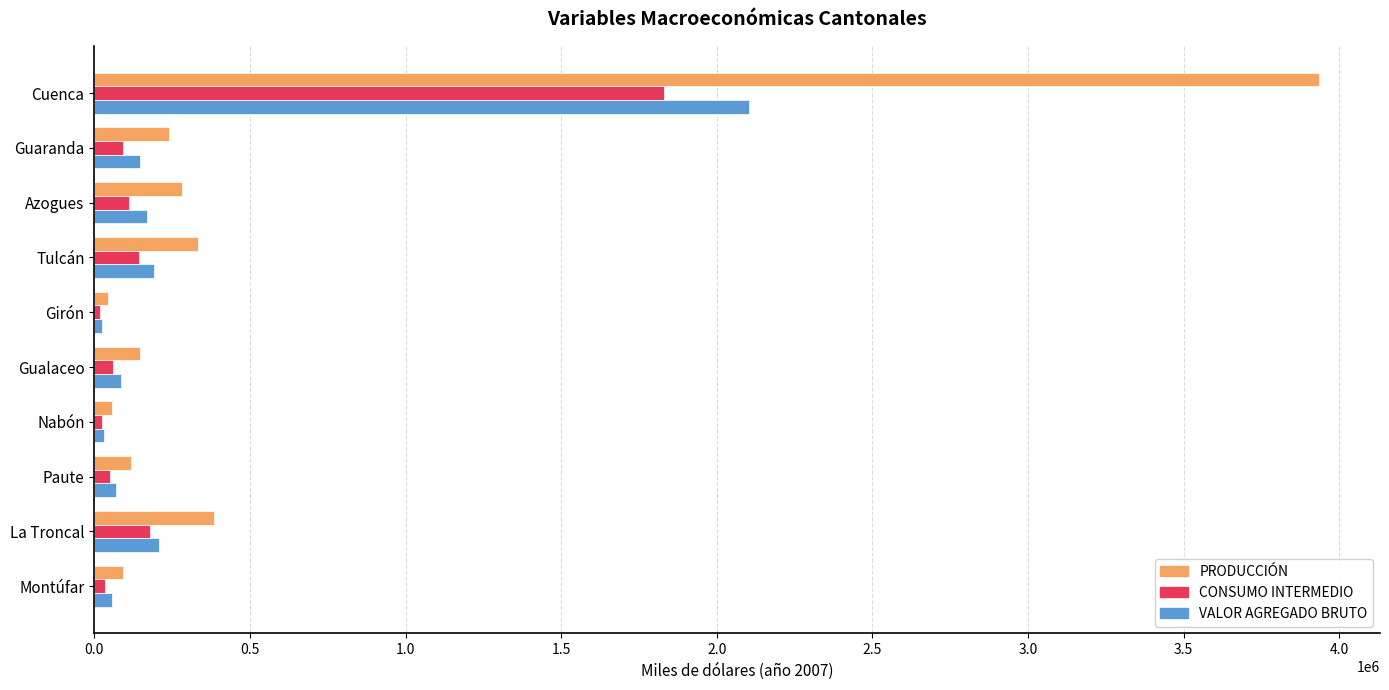

The value of PRODUCCIÓN at Tulcán is 521987.3. True or false?

False